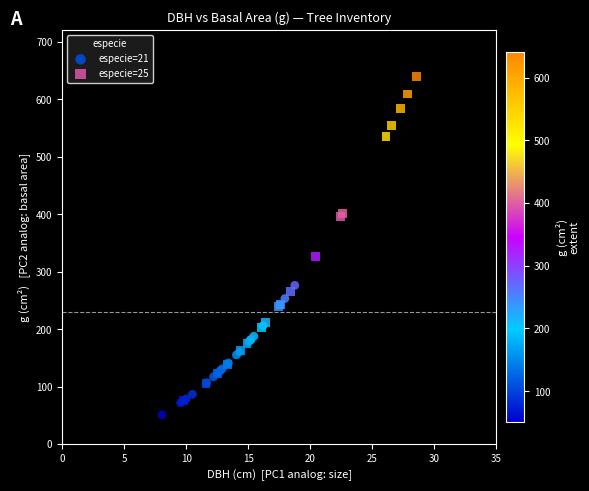

Which series has the widest spread of Y values?

especie=25